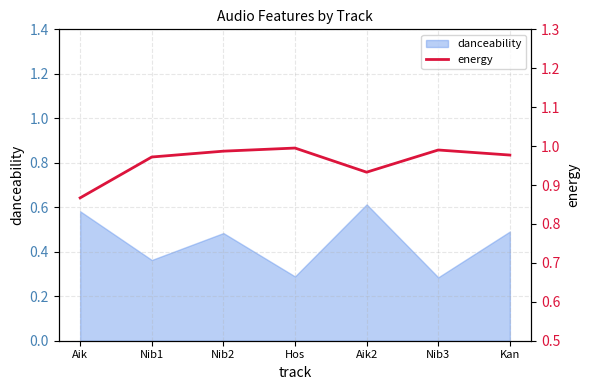

What is the label of the 5th point from the right?

Nib2